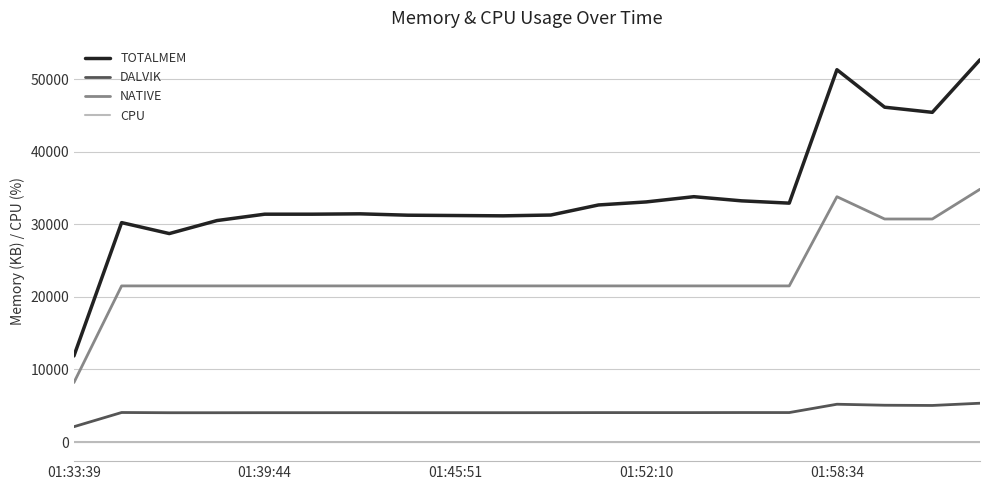

Rank the series by their maximum value, from lowest to highest.

CPU, DALVIK, NATIVE, TOTALMEM